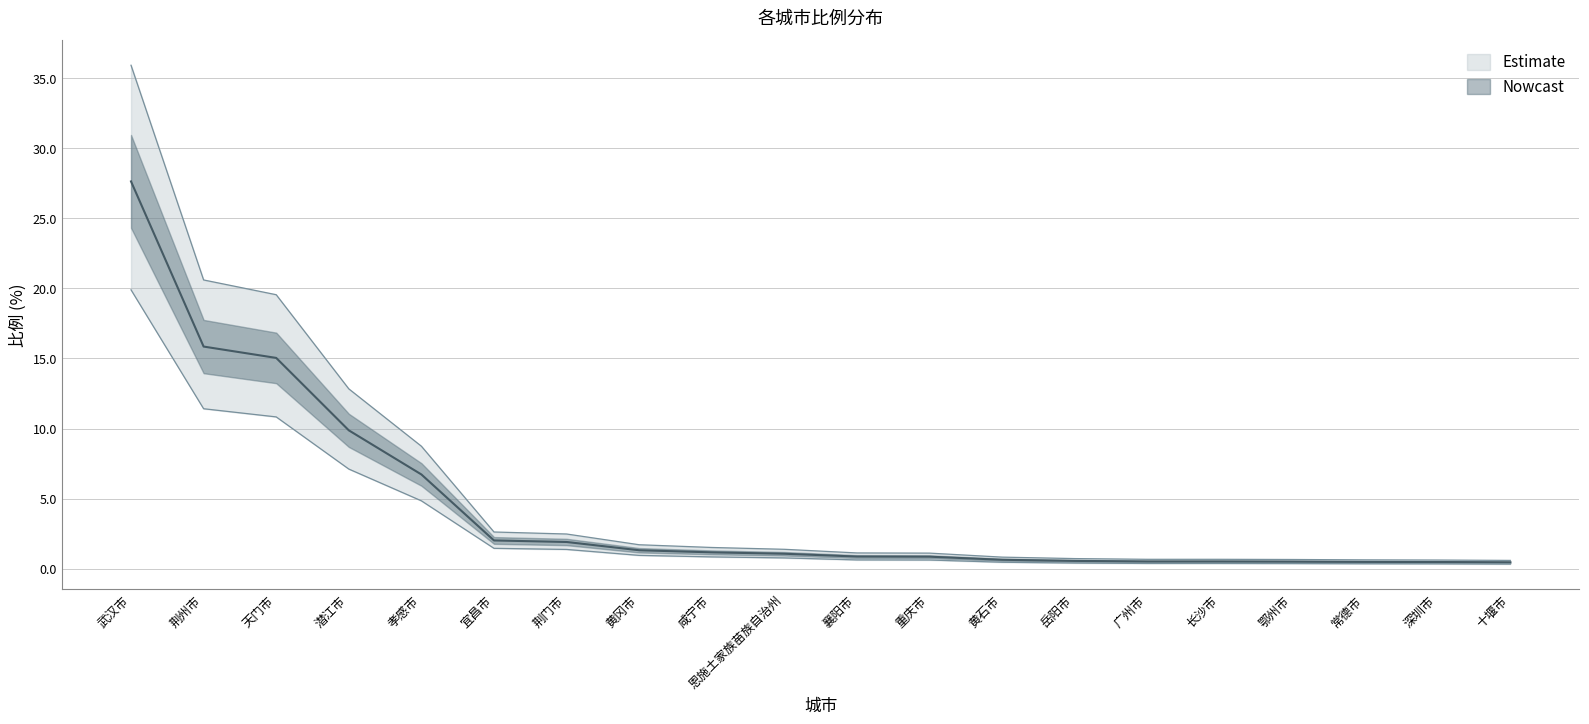

Rank the categories by value from lowest to highest.

十堰市, 深圳市, 常德市, 鄂州市, 广州市, 长沙市, 岳阳市, 黄石市, 重庆市, 襄阳市, 恩施土家族苗族自治州, 咸宁市, 黄冈市, 荆门市, 宜昌市, 孝感市, 潜江市, 天门市, 荆州市, 武汉市